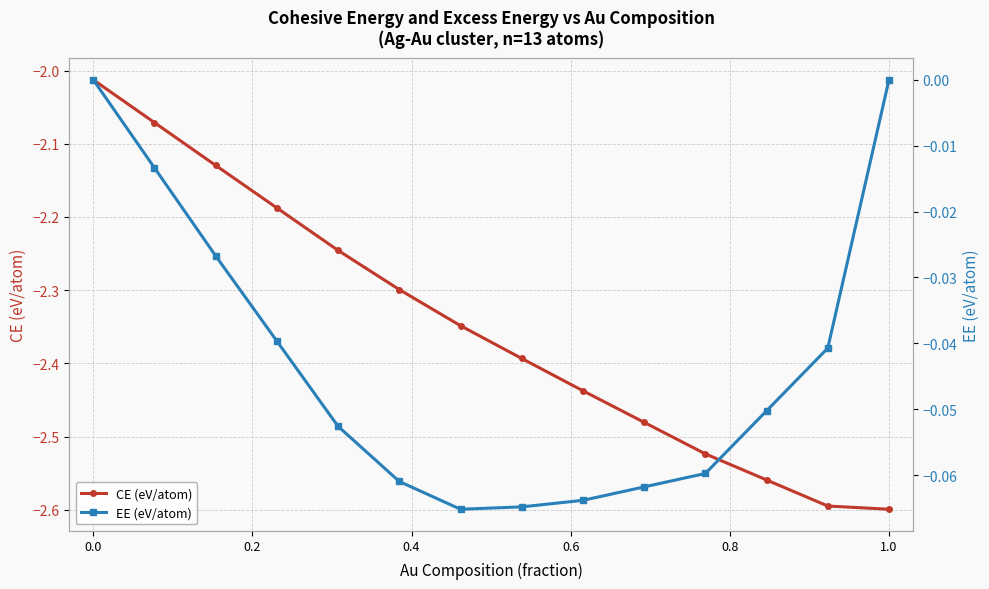

Count the EE (eV/atom) values in the range 0 to 1.

2